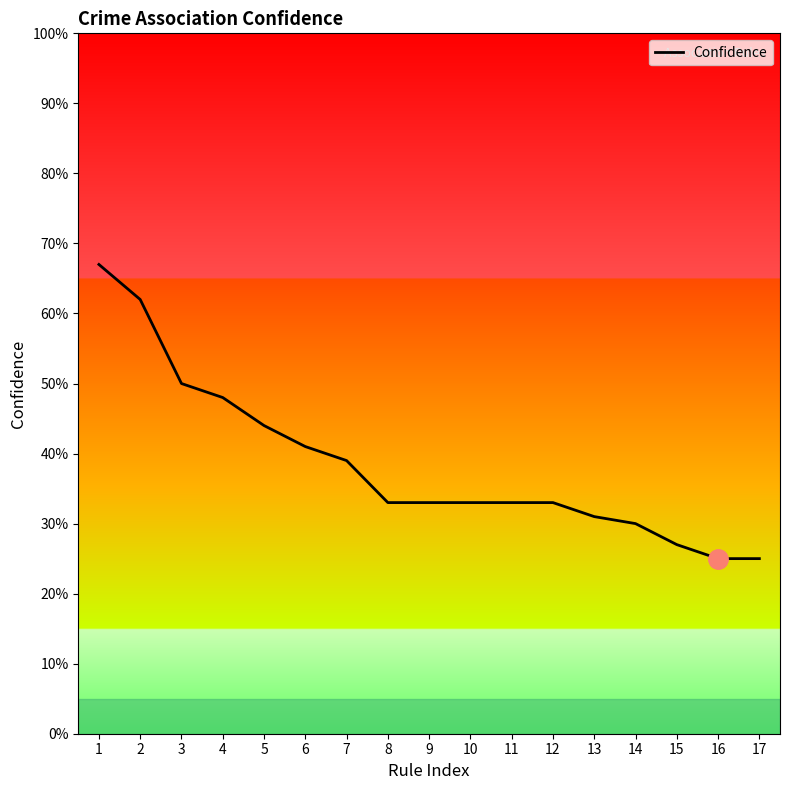

True or false: the data has more than 2 interior local peaks.

False